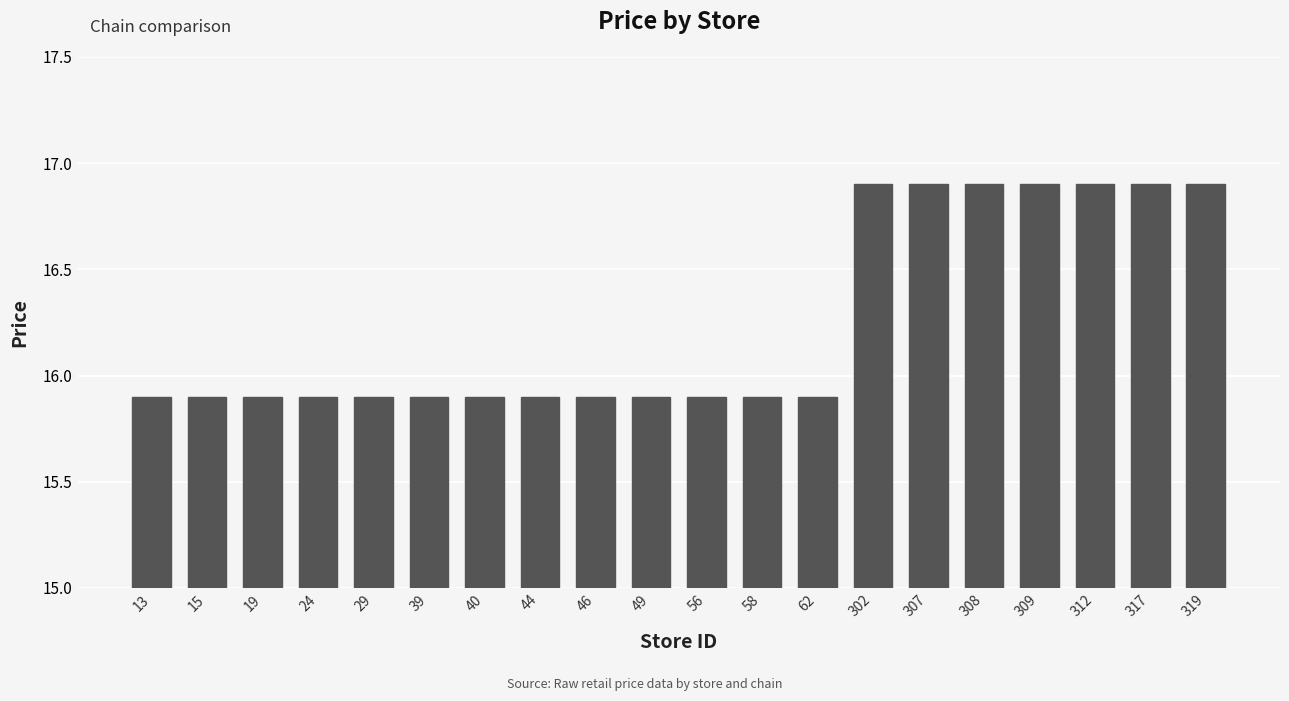

Does the chart contain any negative values?

No